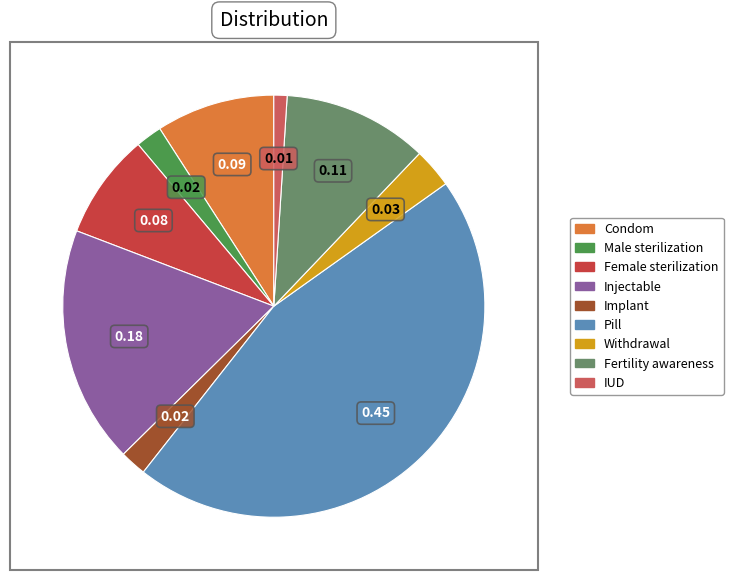

What is the change in value from Pill to Withdrawal?

-0.4